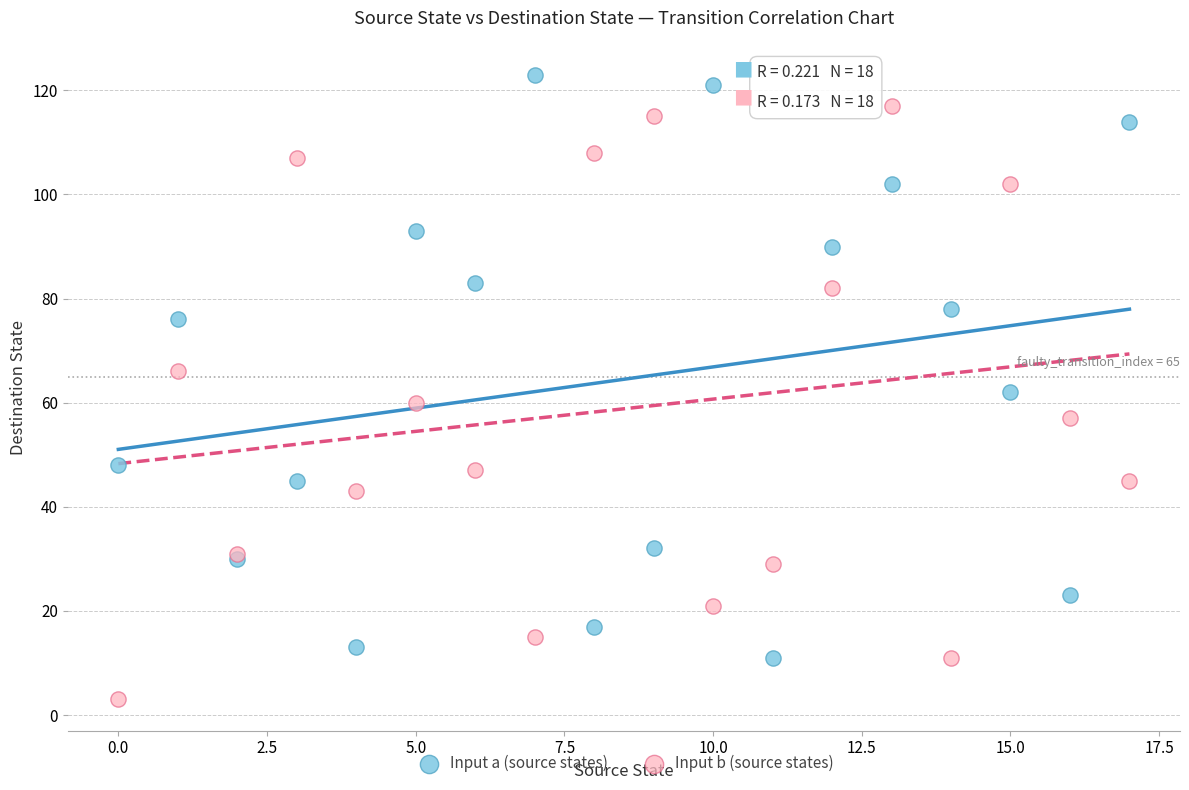

What are all the series names shown in the legend?

Input a (source states), Input b (source states)